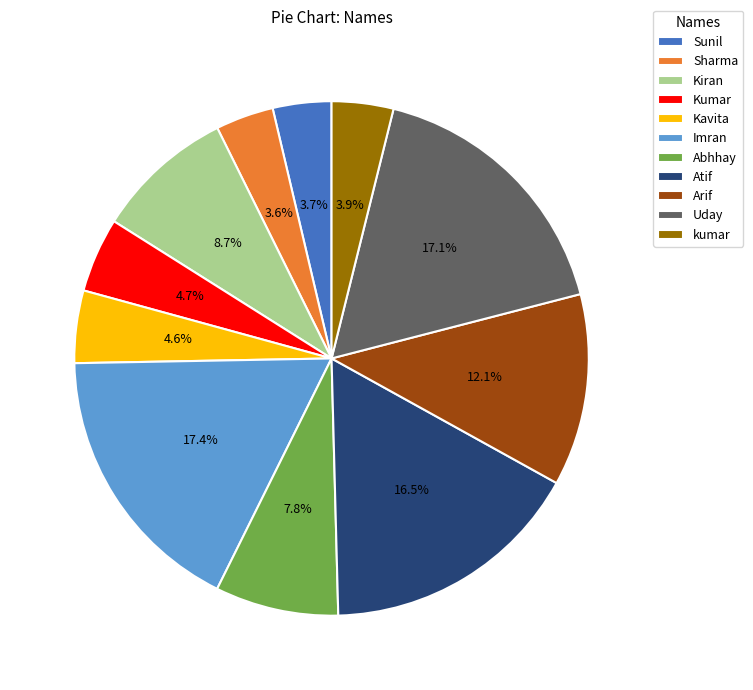

What is the ratio of the value at Sharma to the value at Imran?

0.2